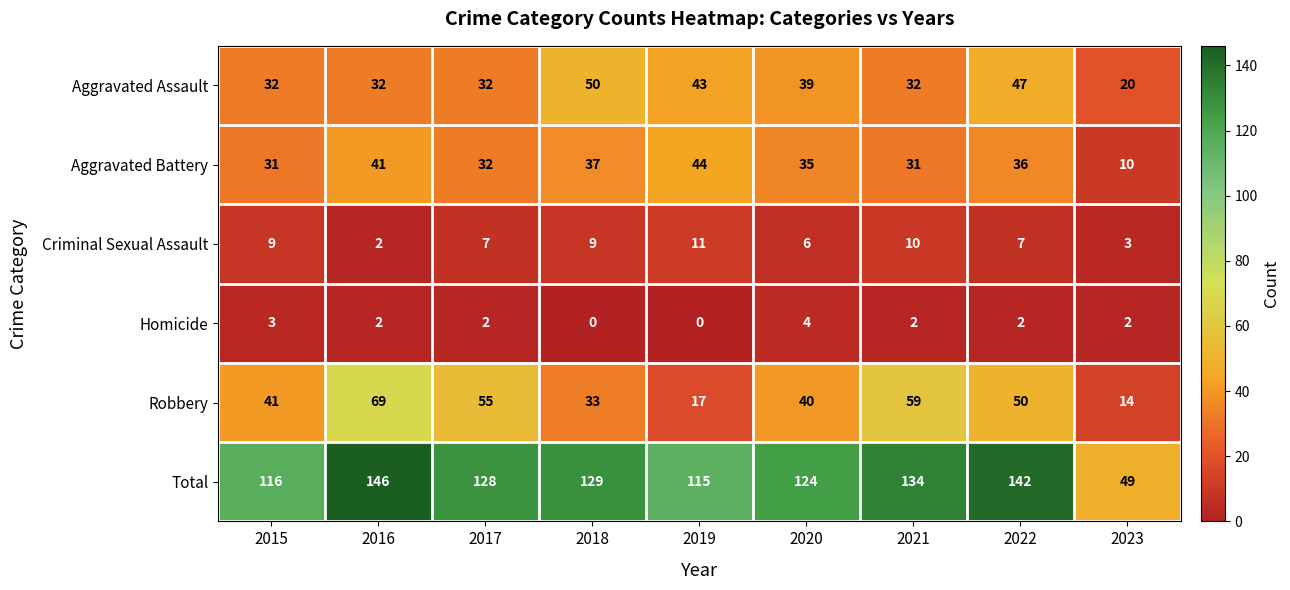

Read the Aggravated Assault value at 2016, to the nearest 10.

30